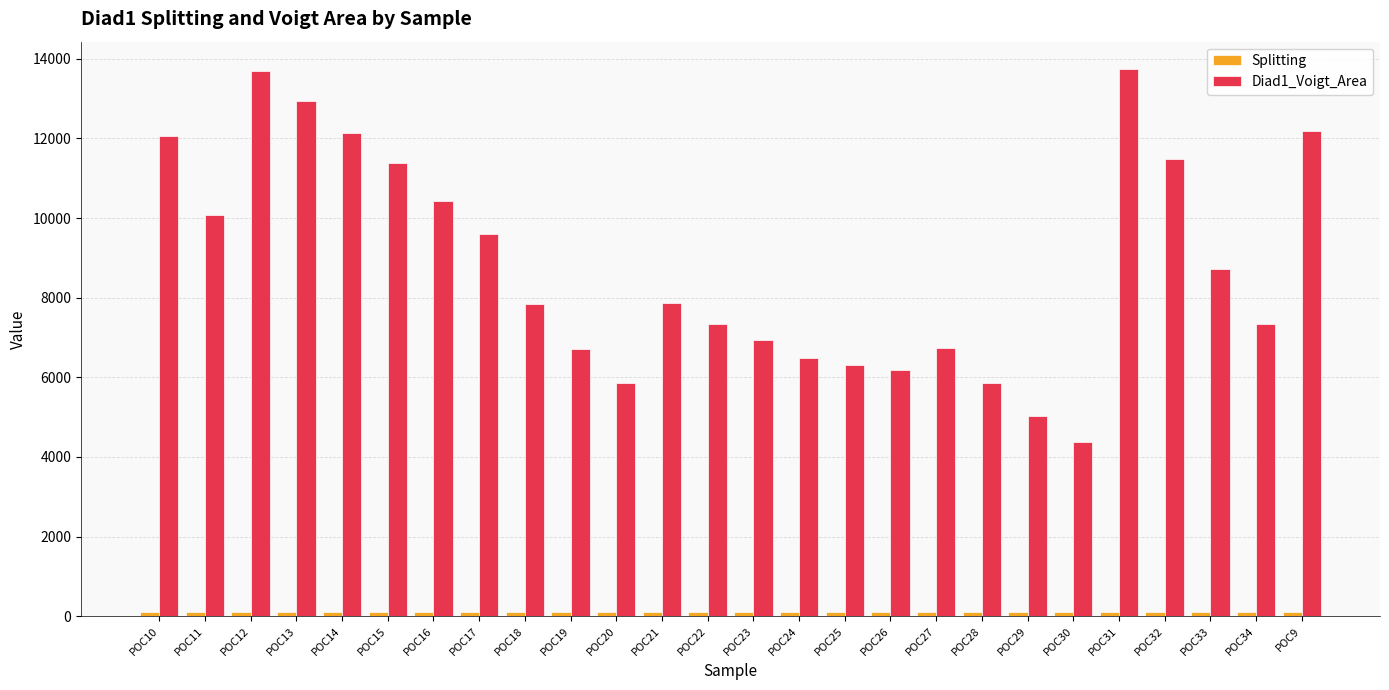

Which series has the largest range (max minus min)?

Diad1_Voigt_Area